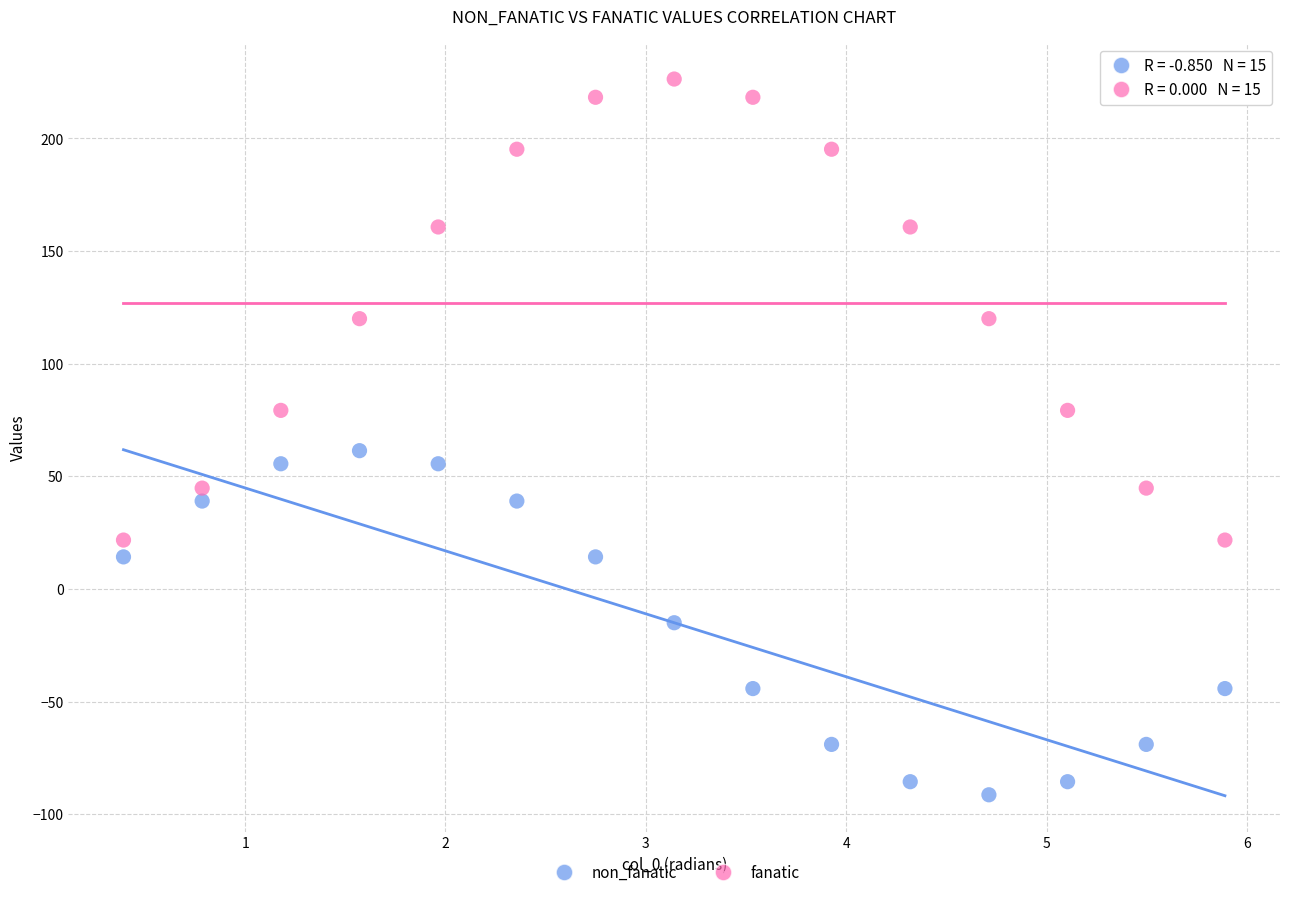

Which series has the largest Y range (max minus min)?

fanatic